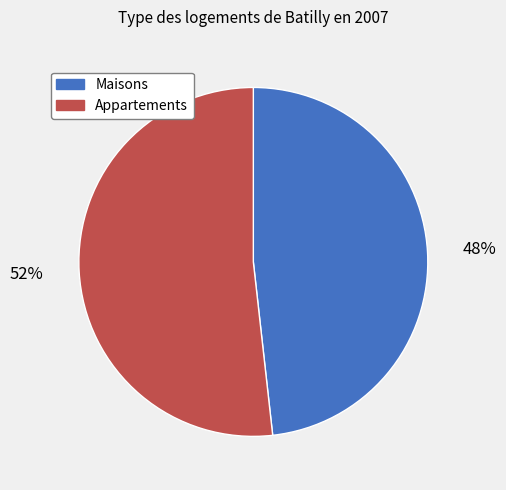

How many segments does this pie chart have?

2